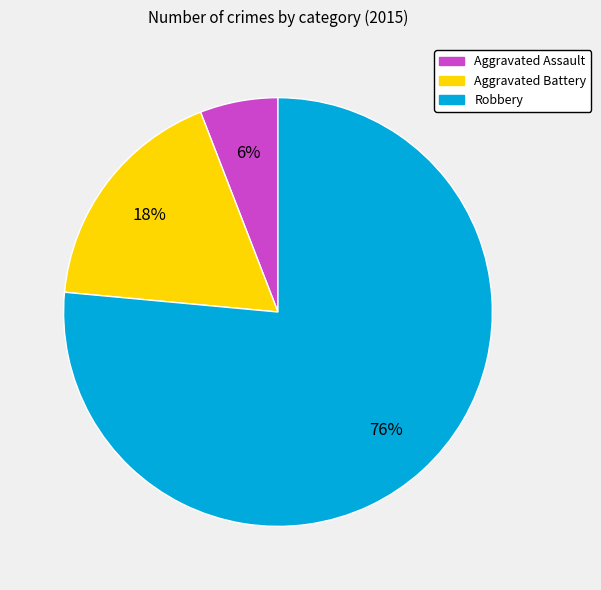

Do Aggravated Assault and Robbery together represent more than half of the pie?

Yes